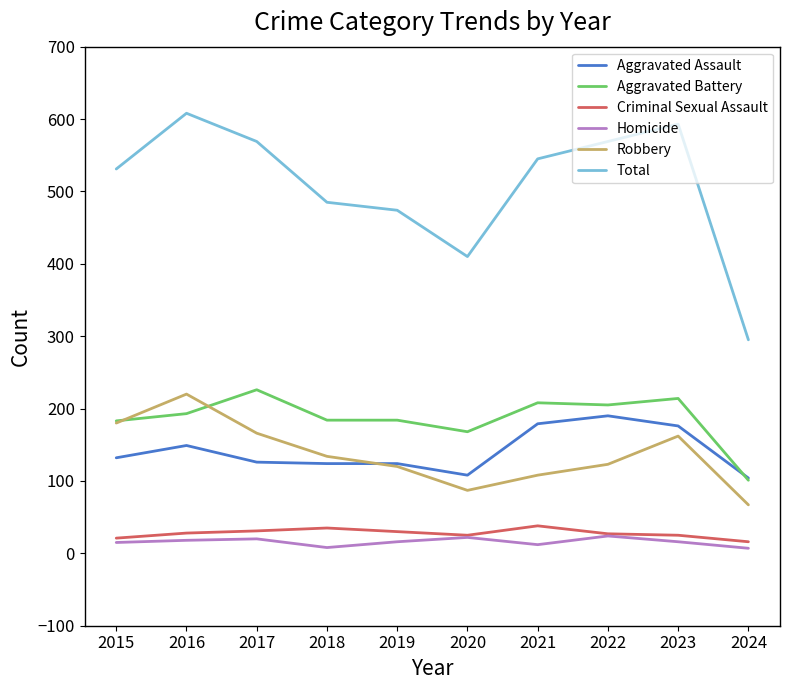

The value of Aggravated Battery at 2024 is 101. True or false?

True